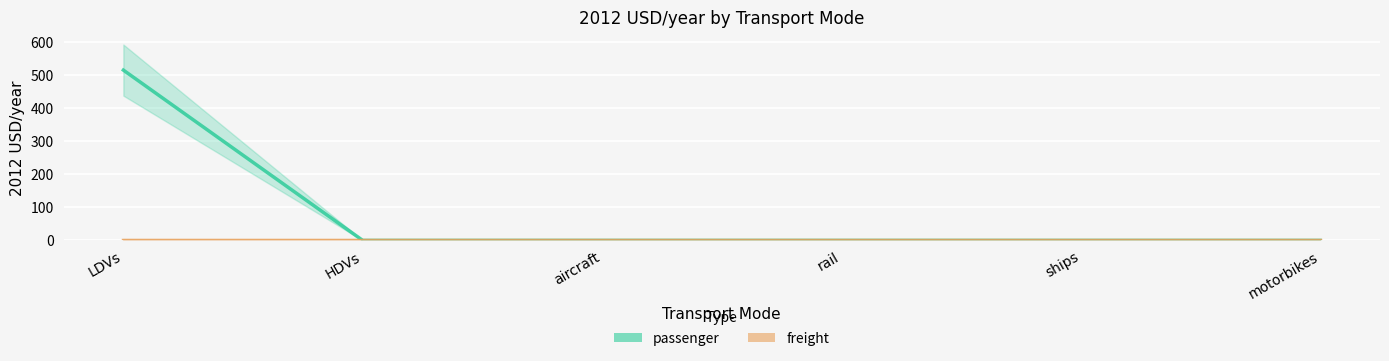

Which category has the lowest value across all series?

HDVs